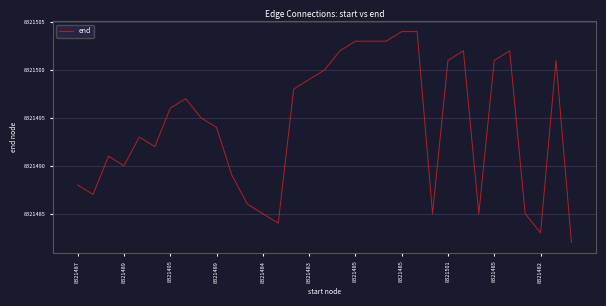

What is the minimum value shown in the chart?

8321482